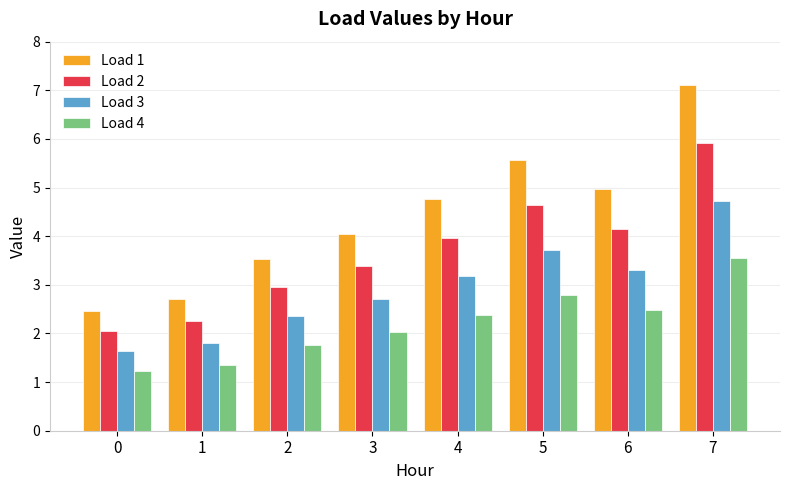

Reading right to left, list all the values displayed in this chart.

Load 1: 7=7.1	6=5.0	5=5.6	4=4.8	3=4.1	2=3.5	1=2.7	0=2.5
Load 2: 7=5.9	6=4.1	5=4.6	4=4.0	3=3.4	2=2.9	1=2.3	0=2.1
Load 3: 7=4.7	6=3.3	5=3.7	4=3.2	3=2.7	2=2.4	1=1.8	0=1.6
Load 4: 7=3.5	6=2.5	5=2.8	4=2.4	3=2.0	2=1.8	1=1.4	0=1.2